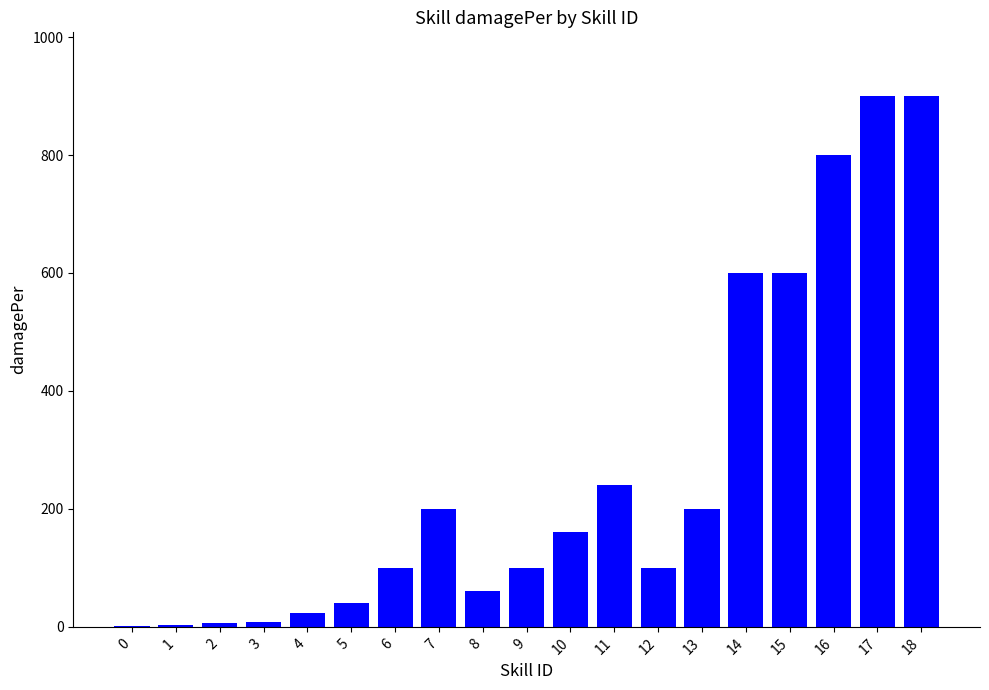

Does the chart contain stacked bars?

No